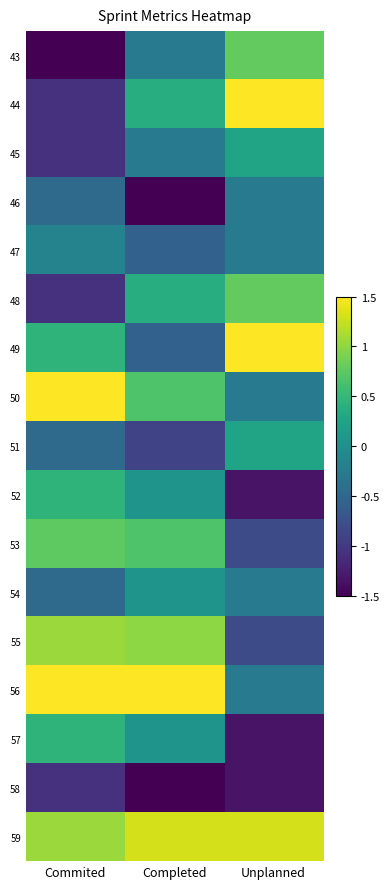

At which category is the sum across all series the highest?

Unplanned